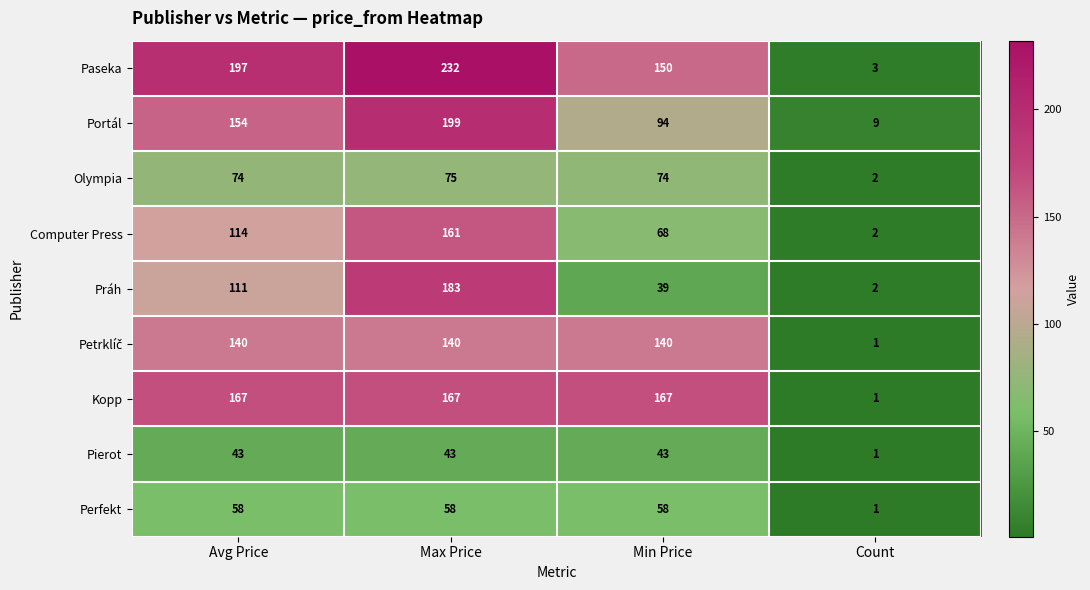

What is the spread (max minus min) of values at Avg Price?

154